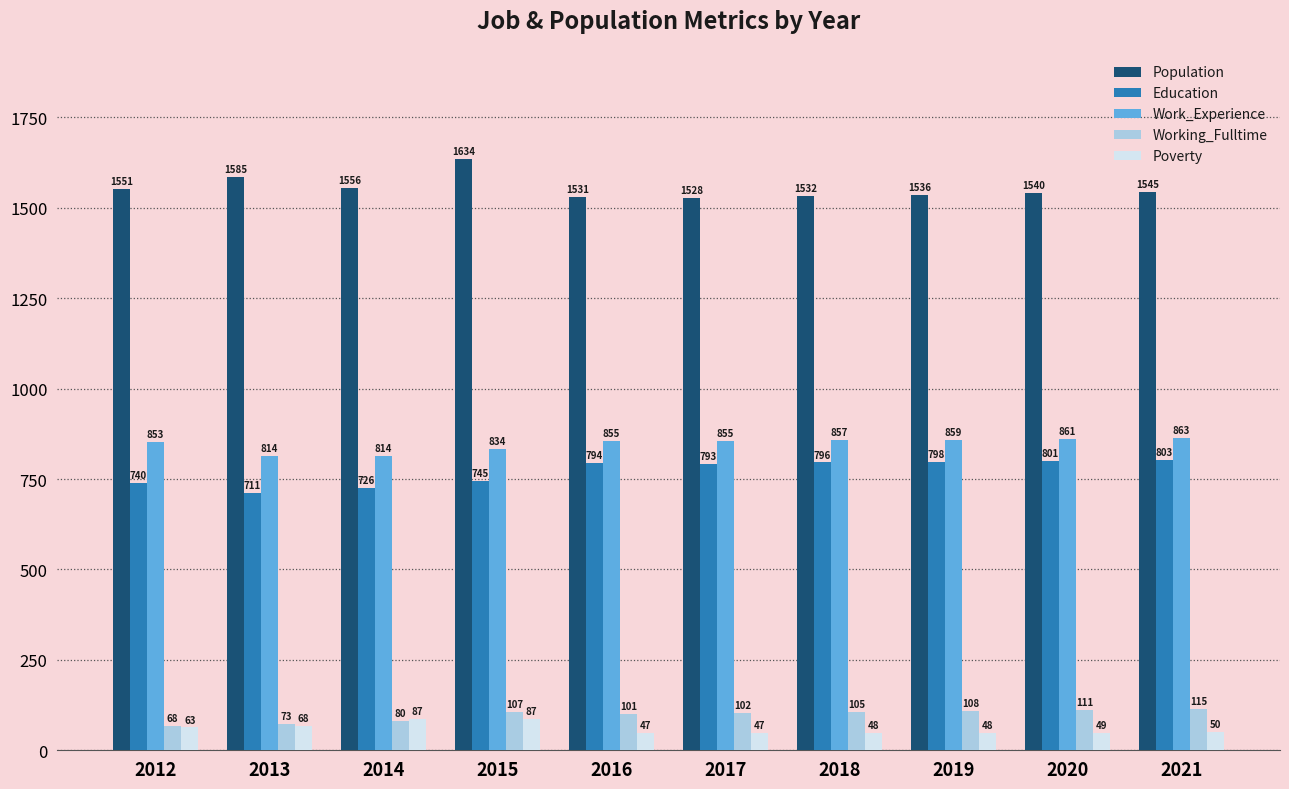

At 2016, list the series in order from smallest to largest.

Poverty, Working_Fulltime, Education, Work_Experience, Population